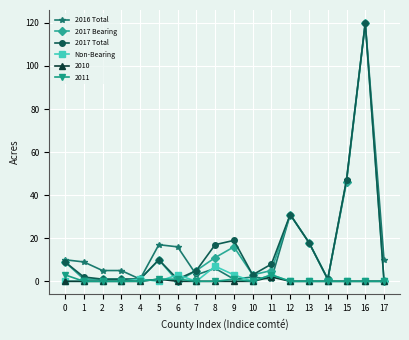

The value of 2017 Total at 7 is 5. True or false?

True